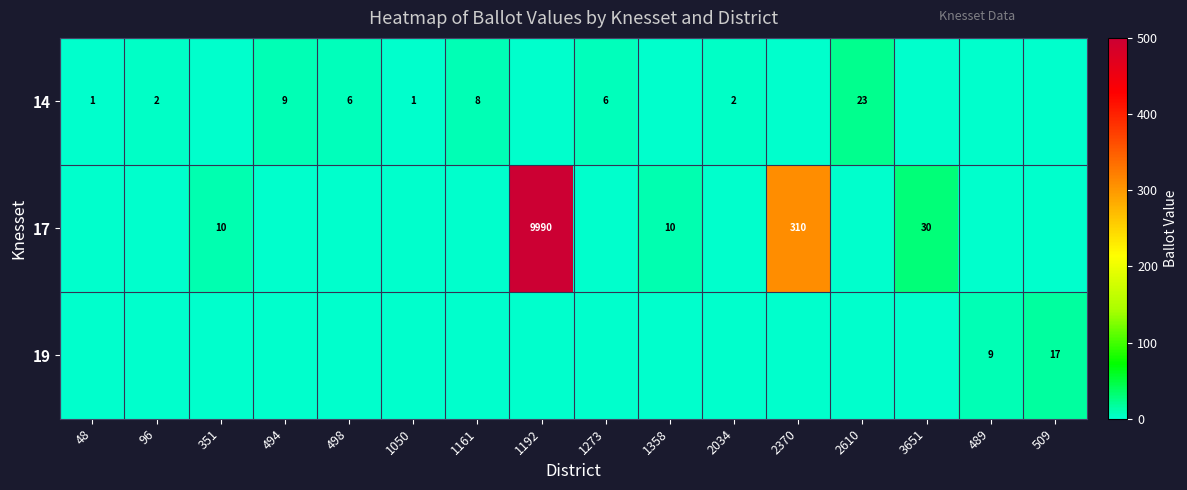

How many categories are shown in the chart?

16